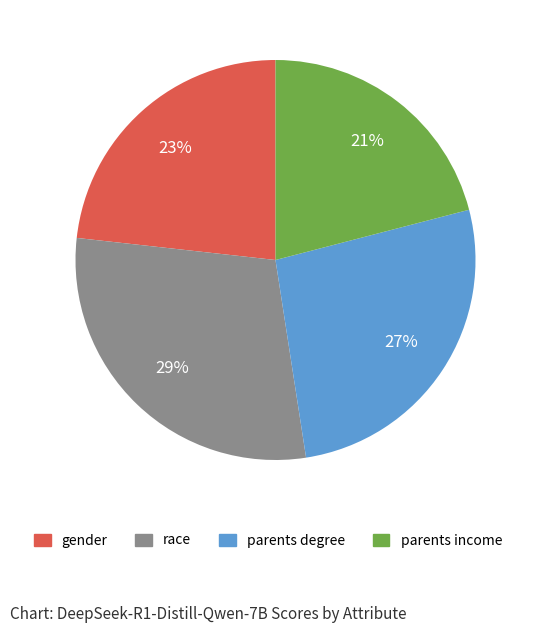

Between parents degree and race, which is larger?

race